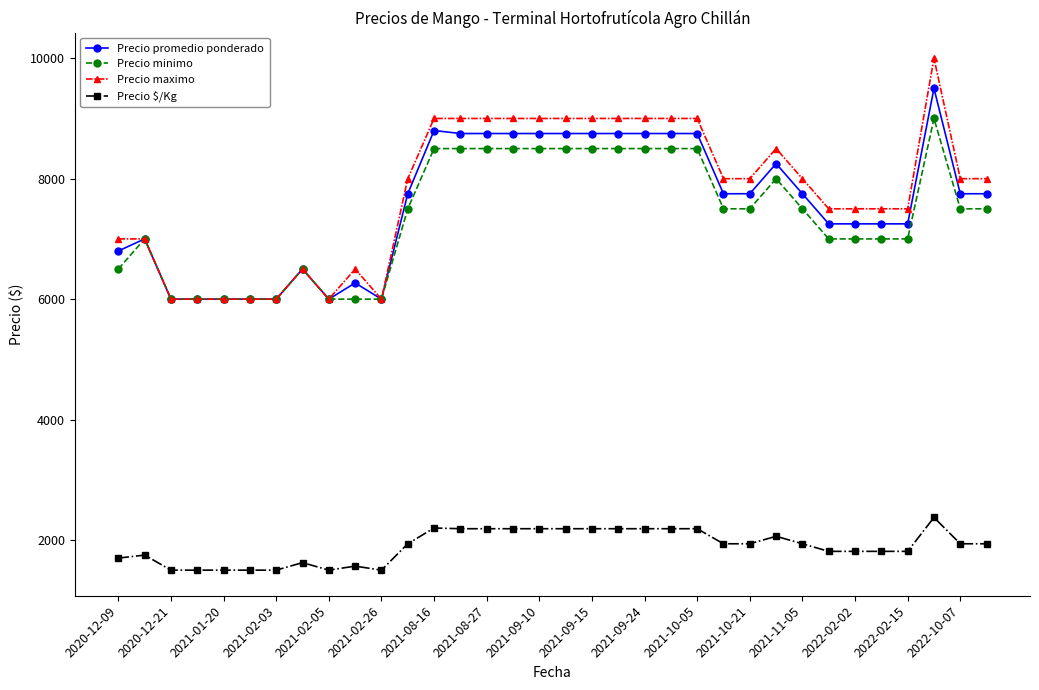

List the series in order of their peak value, lowest first.

Precio $/Kg, Precio minimo, Precio promedio ponderado, Precio maximo